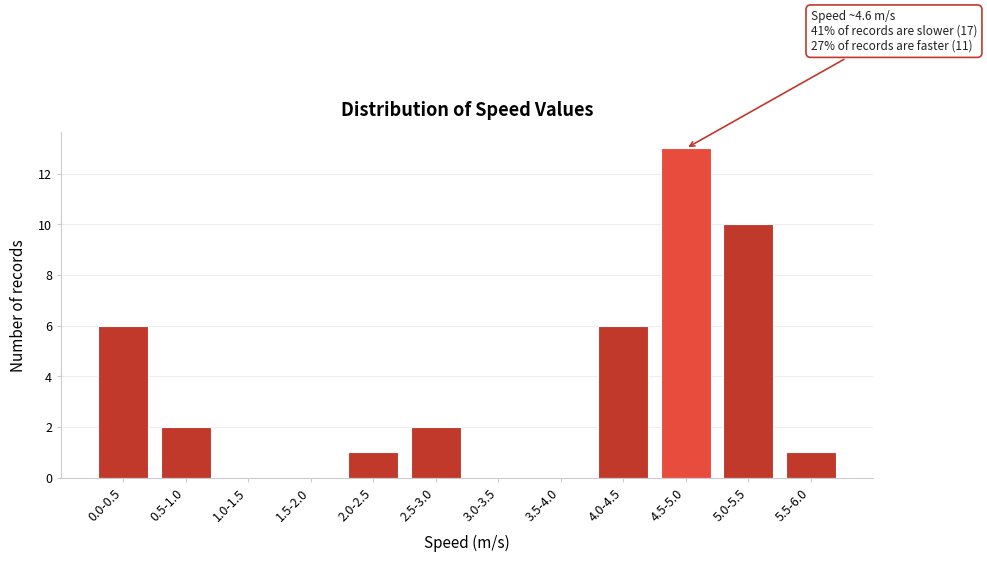

Reading right to left, extract all data points from this chart.

5.5-6.0=1	5.0-5.5=10	4.5-5.0=13	4.0-4.5=6	3.5-4.0=0	3.0-3.5=0	2.5-3.0=2	2.0-2.5=1	1.5-2.0=0	1.0-1.5=0	0.5-1.0=2	0.0-0.5=6